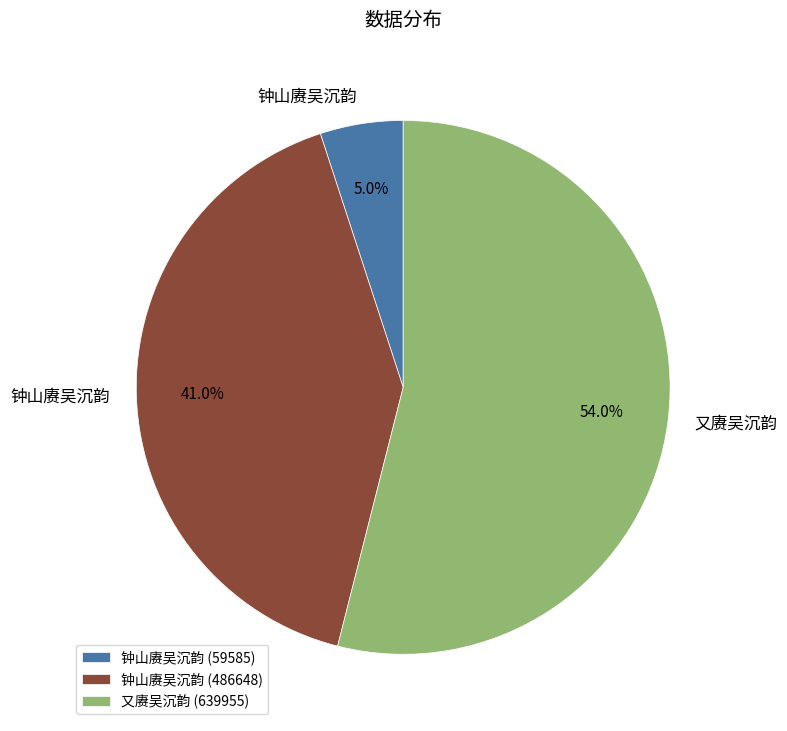

Which category accounts for the majority?

又赓吴沉韵 (639955)